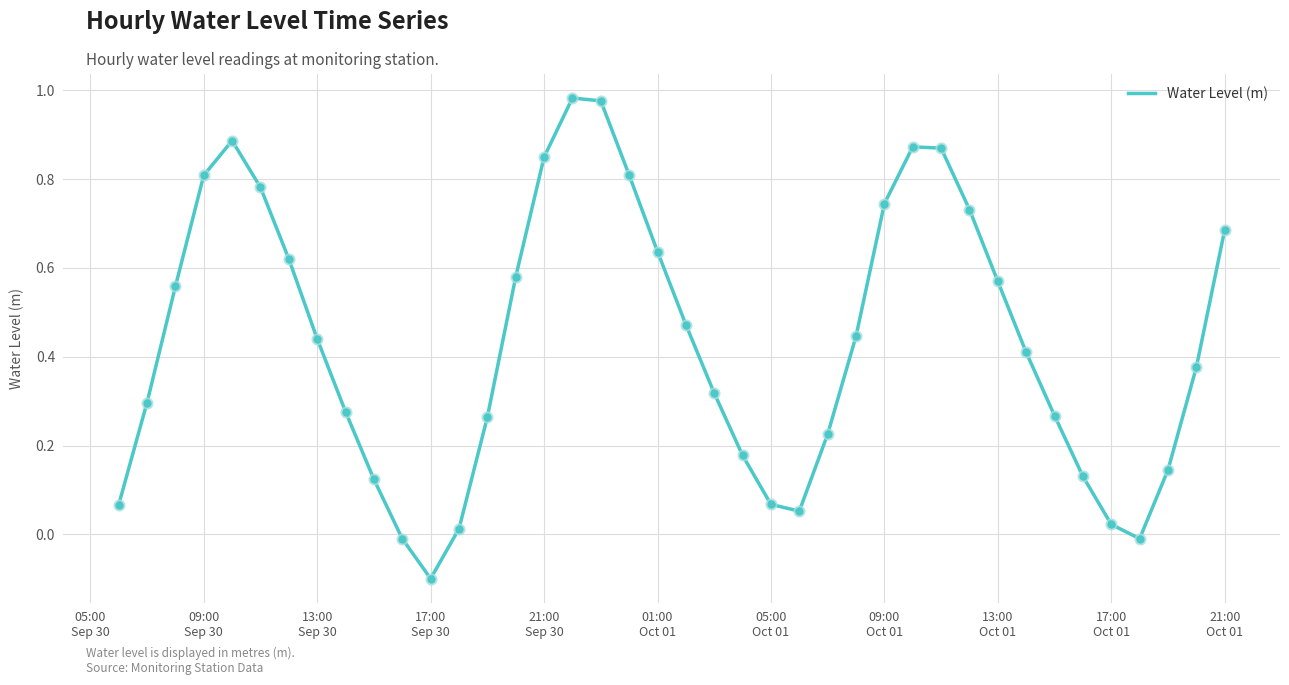

What is the difference between the maximum and minimum values?

1.1